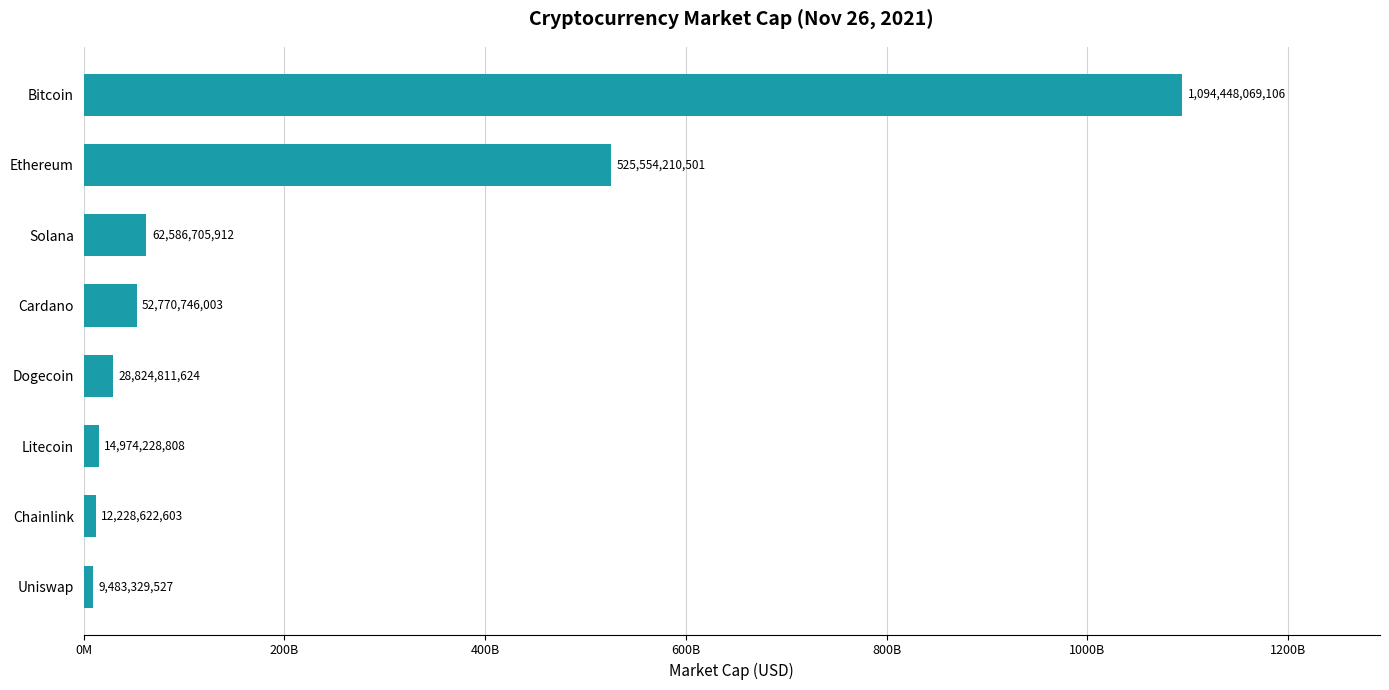

How many series are shown in this chart?

1